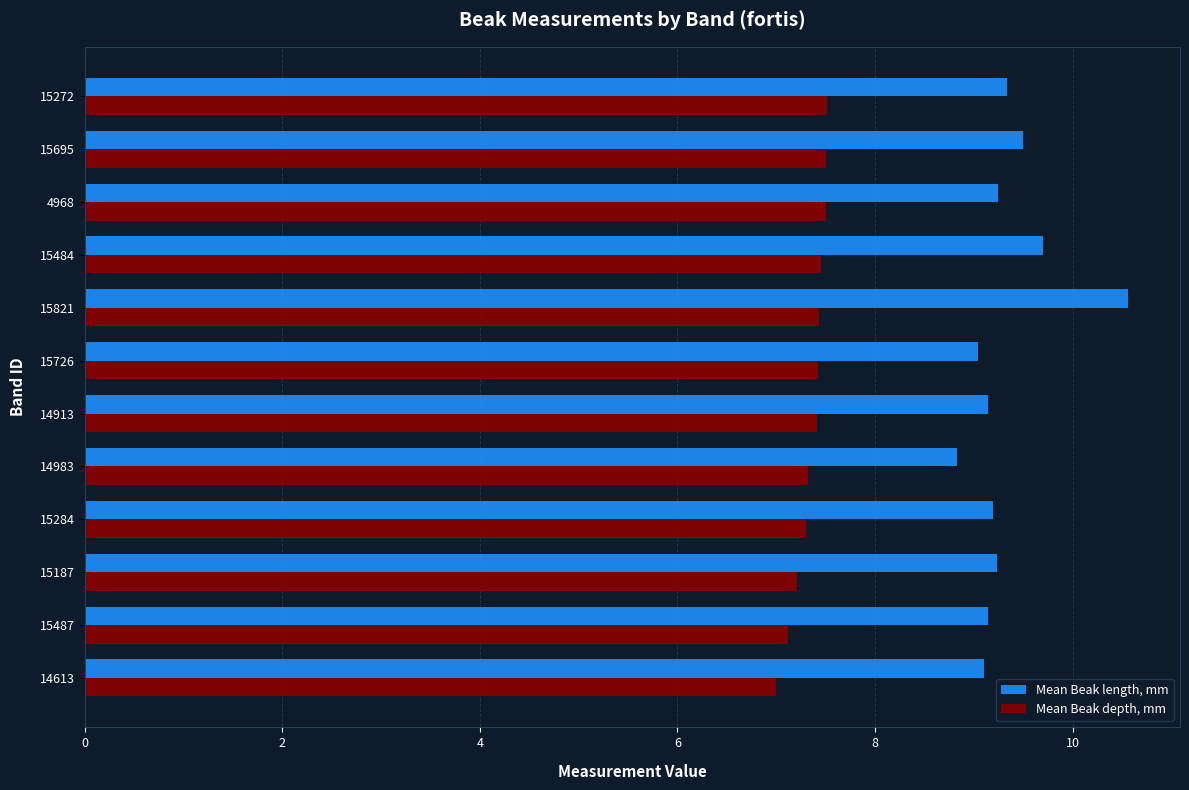

What is the difference between the maximum and minimum values in the Mean Beak length, mm series?

1.7